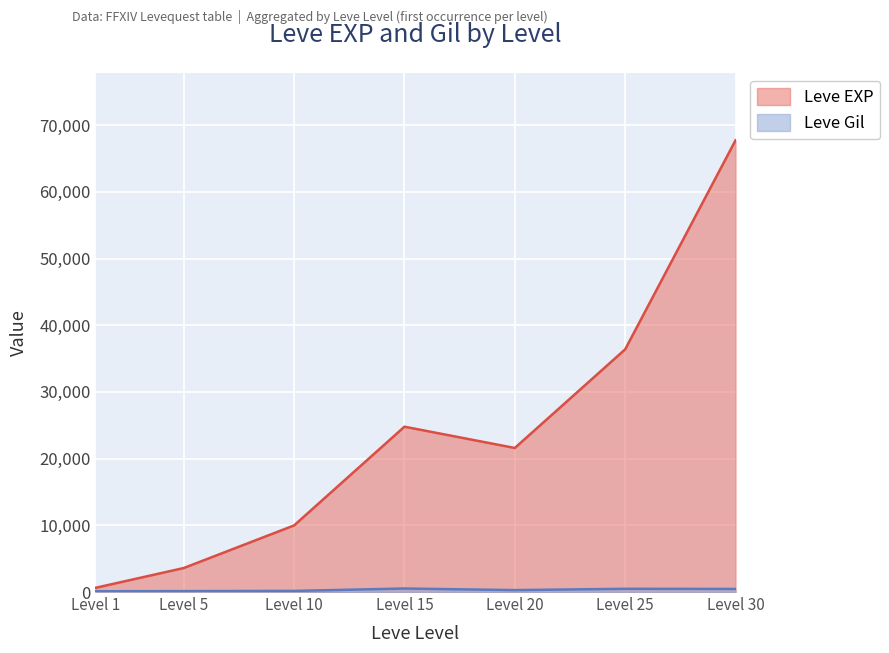

How many data points does each series have?

7